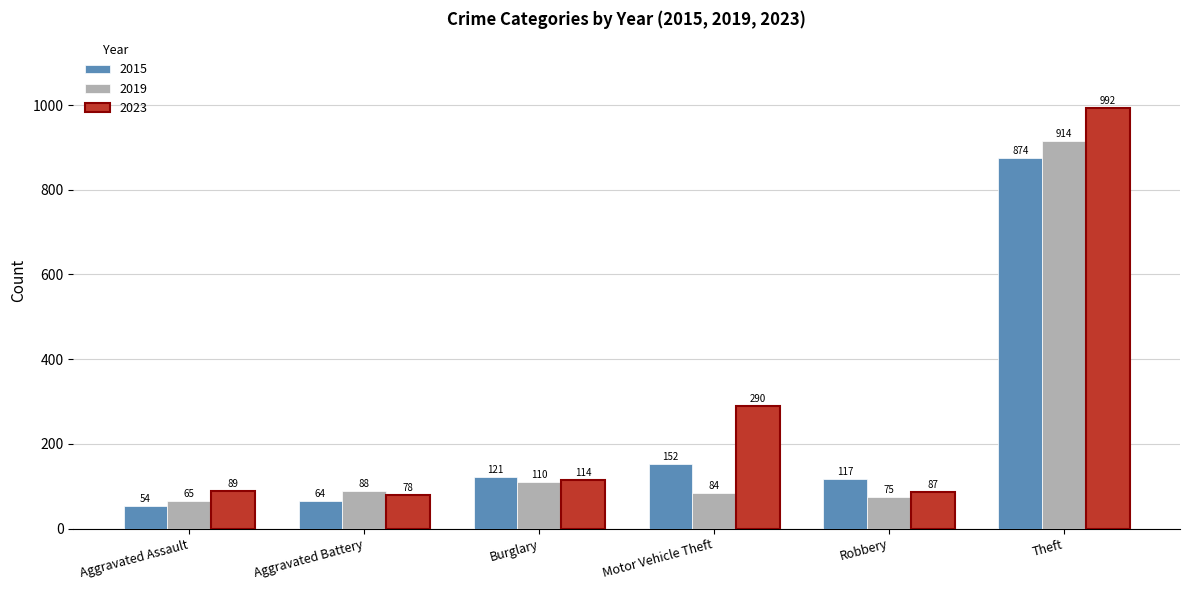

Read the 2015 value at Aggravated Battery, to the nearest 10.

60